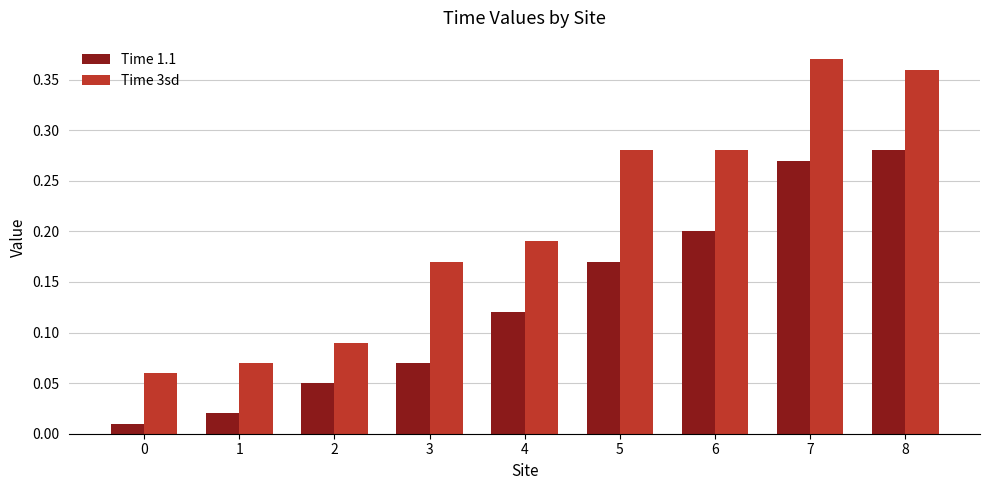

List the series in order of their peak value, lowest first.

Time 1.1, Time 3sd